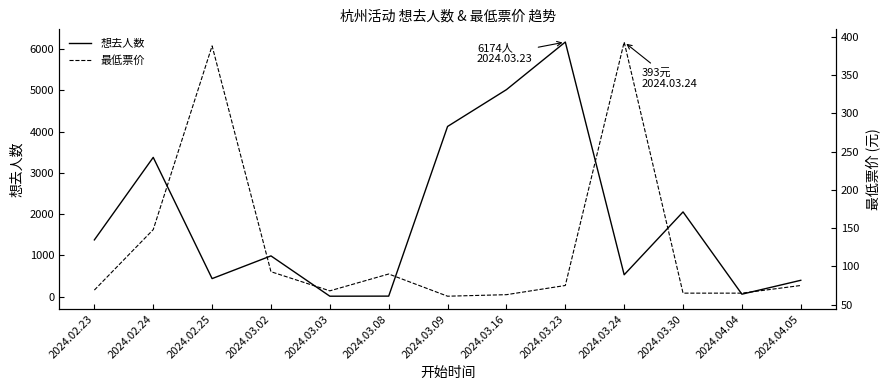

Where do 最低票价 and 想去人数 first cross each other?

2024.03.02 and 2024.03.03